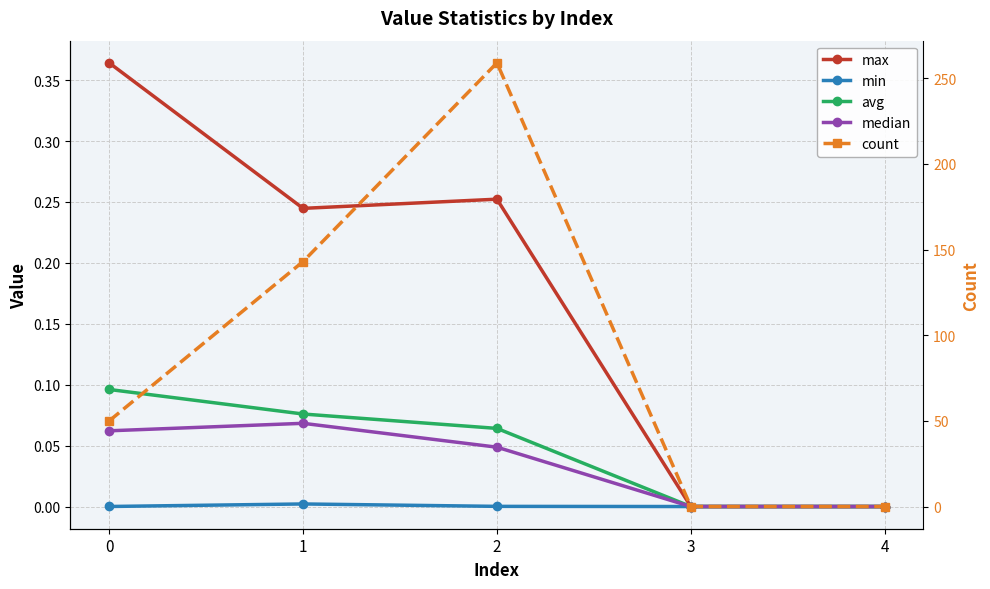

The median series shows 0.0 at 2. True or false?

False